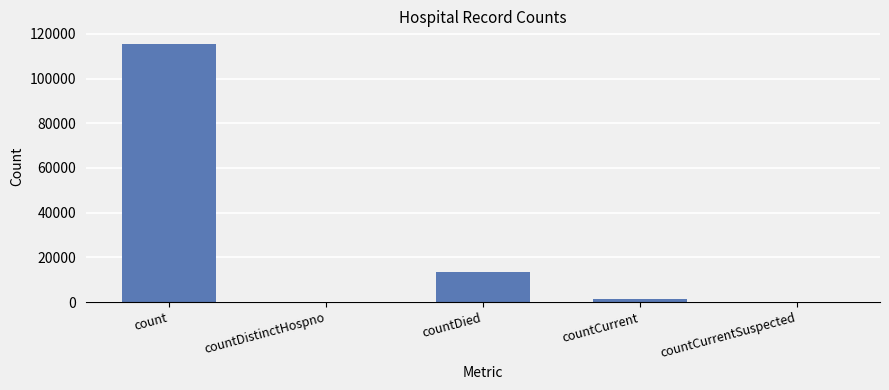

The chart shows a value of 115379 at count. True or false?

True